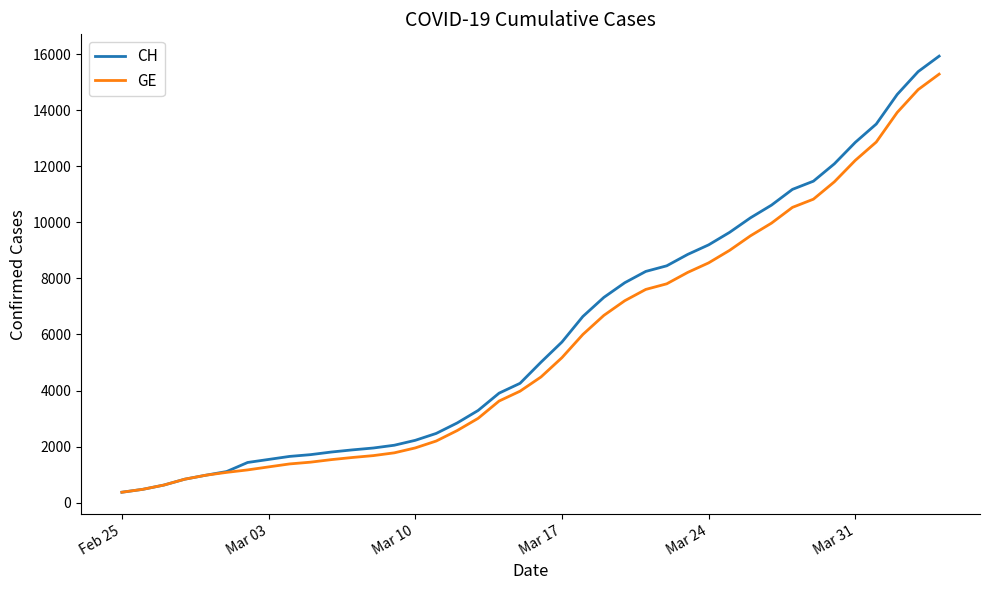

What is the greatest value displayed?

15926